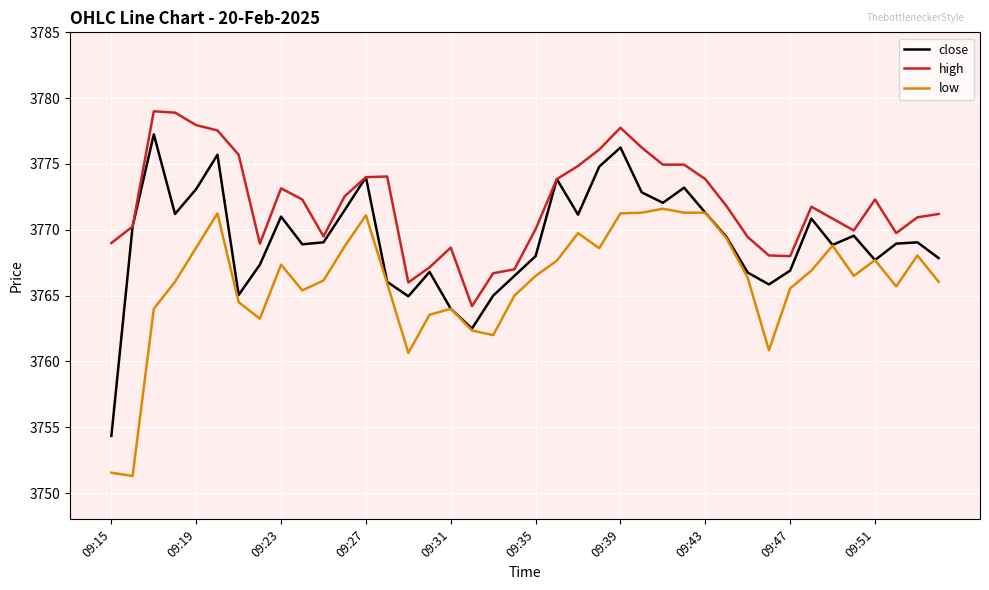

What is the difference between the maximum and minimum values in the close series?

22.9